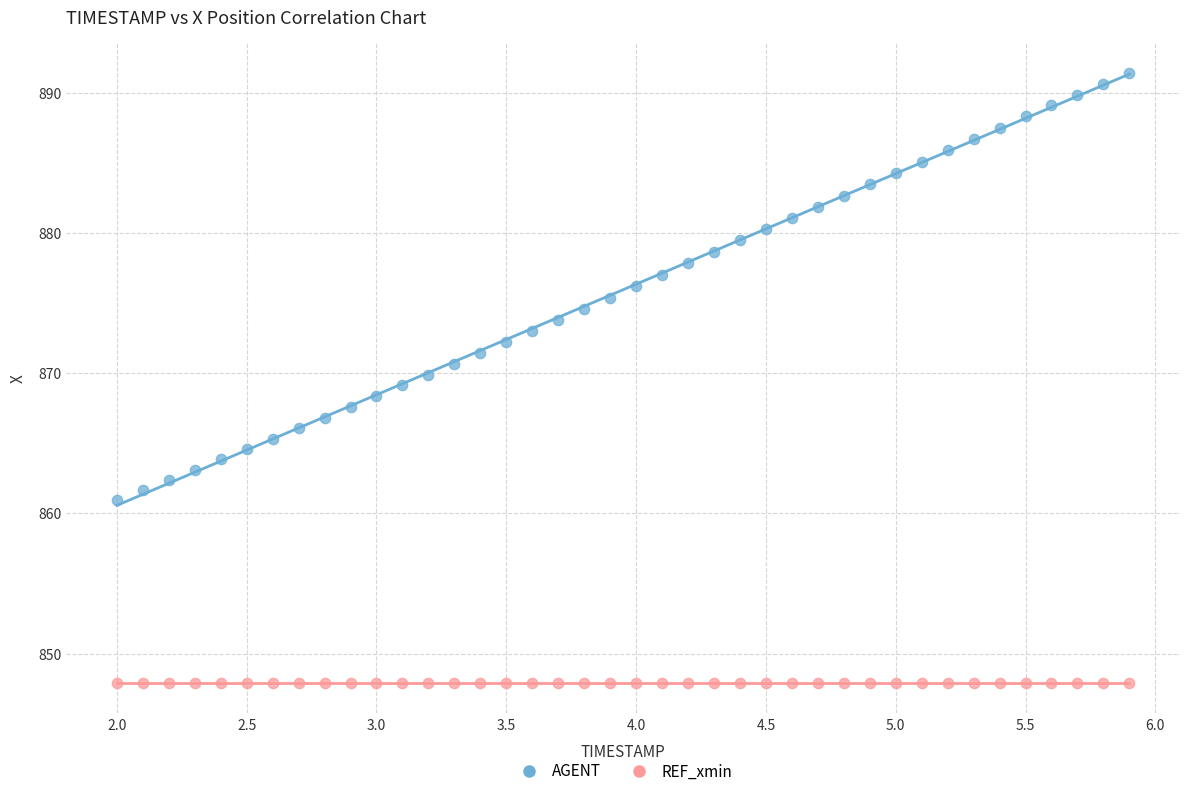

Which series reaches the maximum Y coordinate?

AGENT